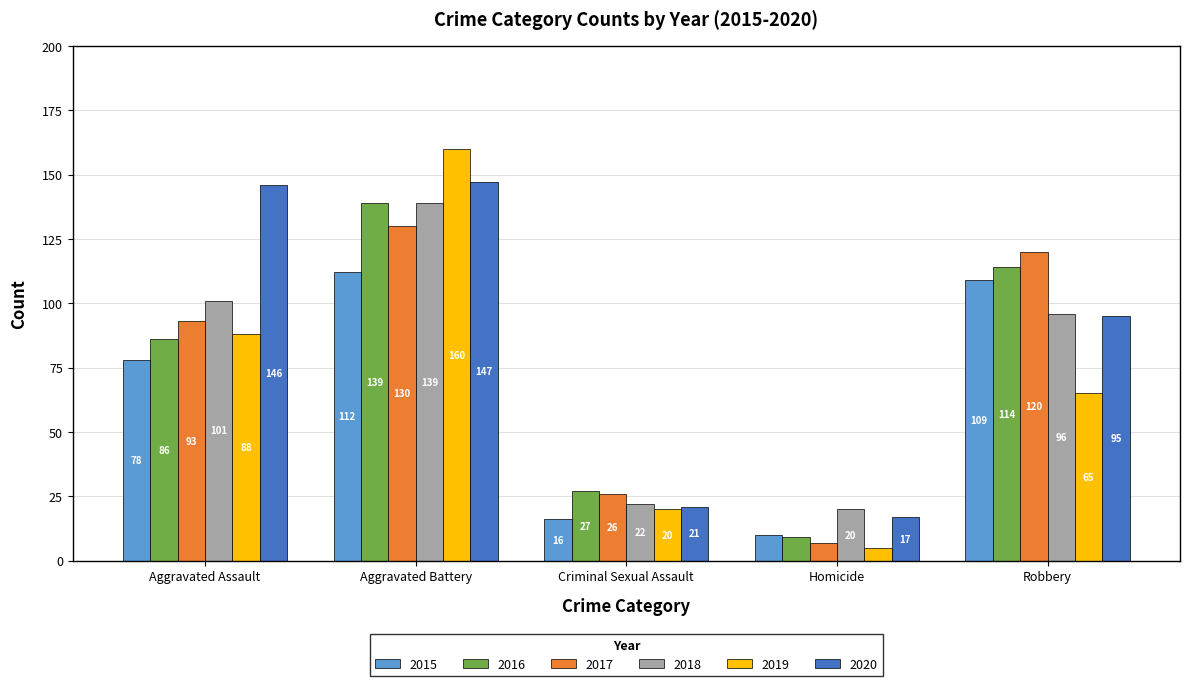

Reading left to right, list all the values displayed in this chart.

2015: Aggravated Assault=78	Aggravated Battery=112	Criminal Sexual Assault=16	Homicide=10	Robbery=109
2016: Aggravated Assault=86	Aggravated Battery=139	Criminal Sexual Assault=27	Homicide=9	Robbery=114
2017: Aggravated Assault=93	Aggravated Battery=130	Criminal Sexual Assault=26	Homicide=7	Robbery=120
2018: Aggravated Assault=101	Aggravated Battery=139	Criminal Sexual Assault=22	Homicide=20	Robbery=96
2019: Aggravated Assault=88	Aggravated Battery=160	Criminal Sexual Assault=20	Homicide=5	Robbery=65
2020: Aggravated Assault=146	Aggravated Battery=147	Criminal Sexual Assault=21	Homicide=17	Robbery=95